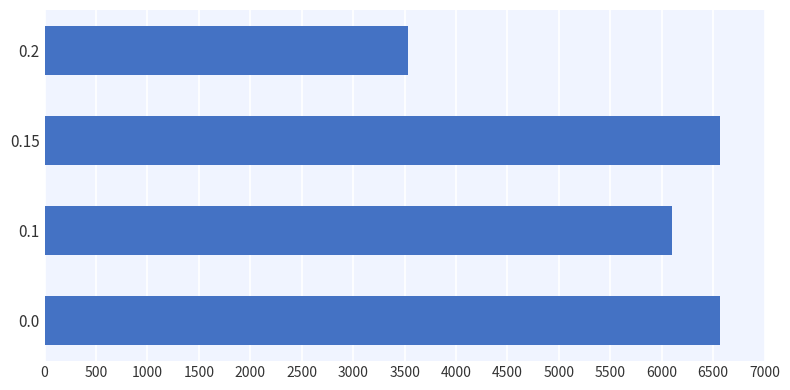

The value at 0.1 is 6100. True or false?

True